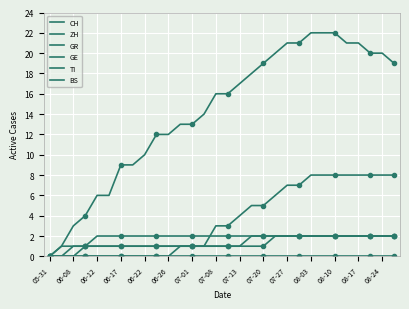

True or false: GR and TI intersect in this chart.

False